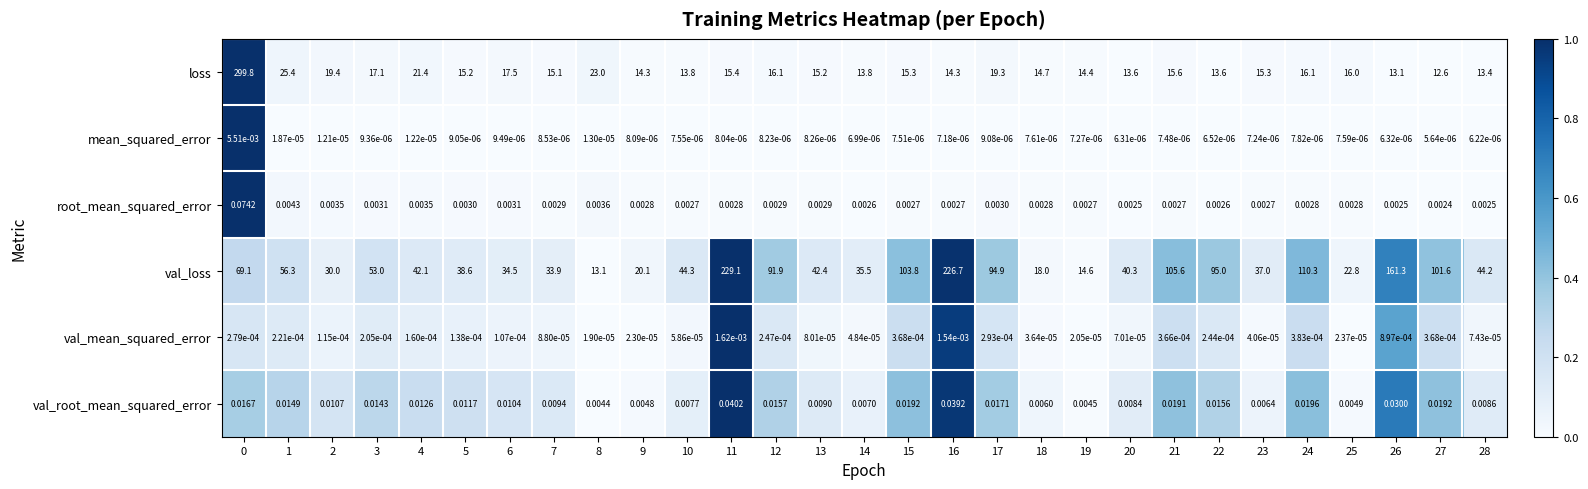

Between 8 and 25, which series saw the biggest shift?

val_loss